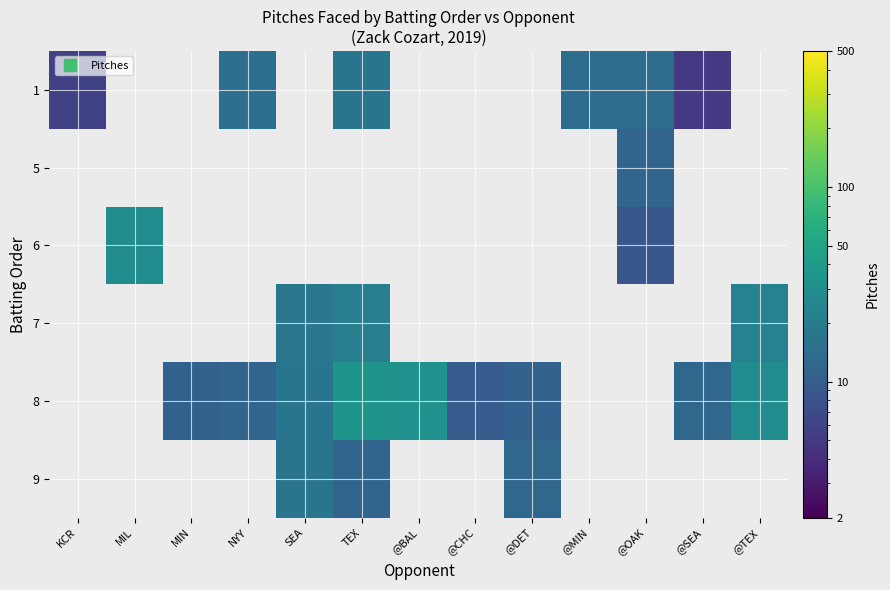

At how many categories does at least one series exceed 6?

12